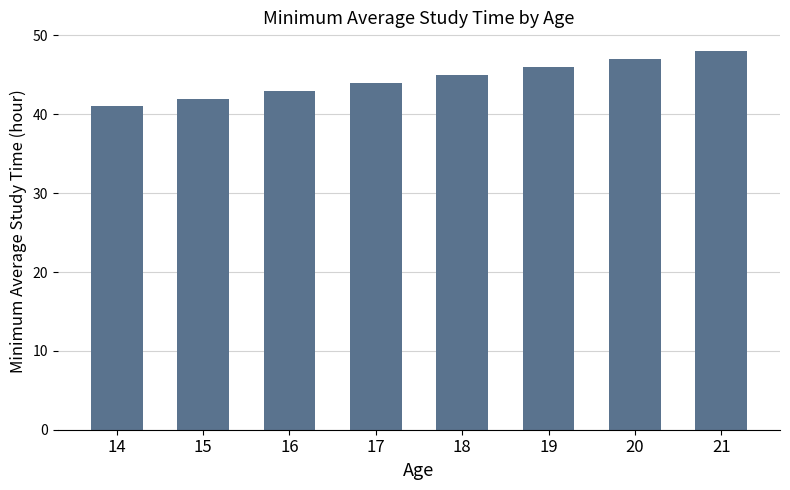

What is the value of the 8th bar from the left?

48